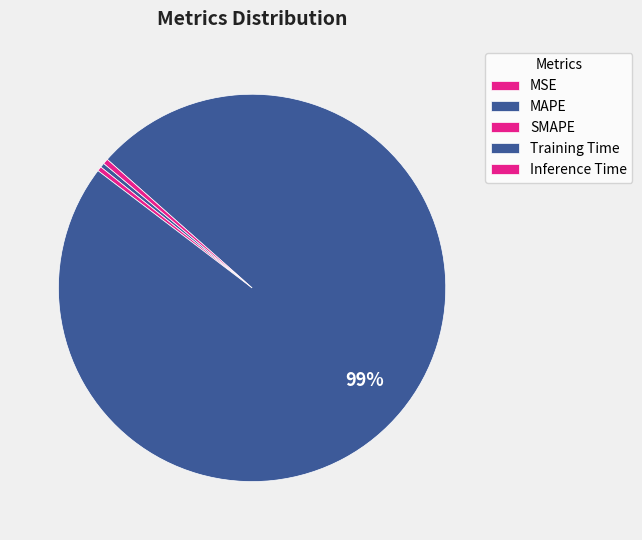

To the nearest percent, what is the difference between the Training Time and SMAPE slice percentages?

98%